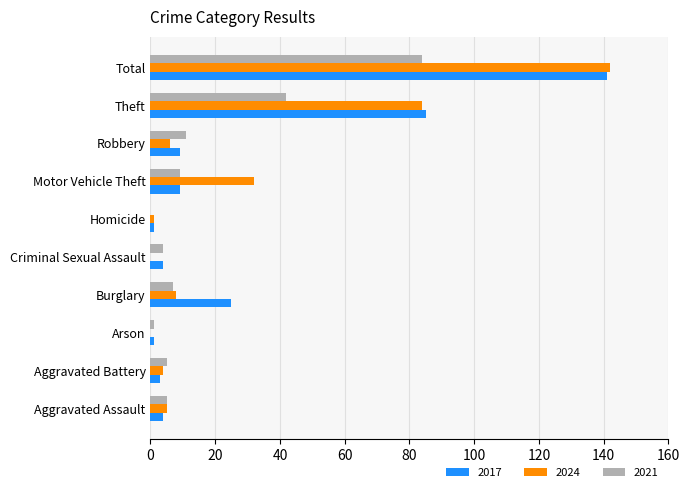

Between Criminal Sexual Assault and Motor Vehicle Theft, which series saw the biggest shift?

2024